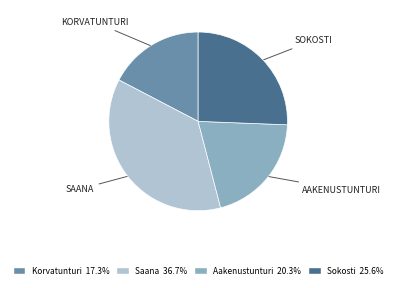

Combined, do Saana and Korvatunturi account for over 50%?

Yes